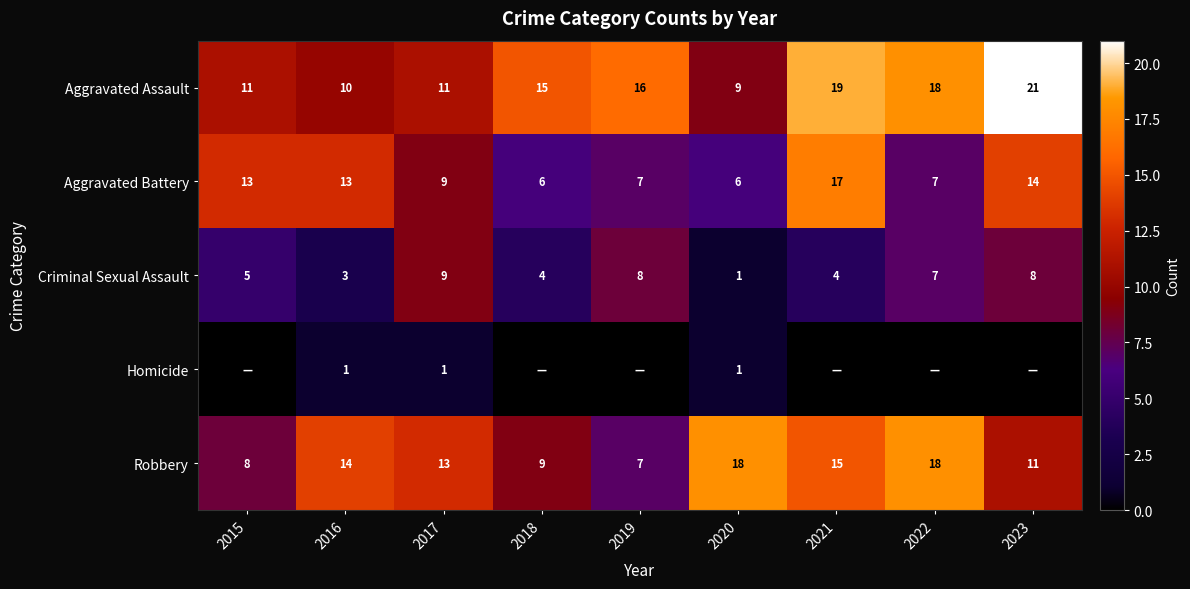

At which label does Aggravated Assault reach its minimum?

2020